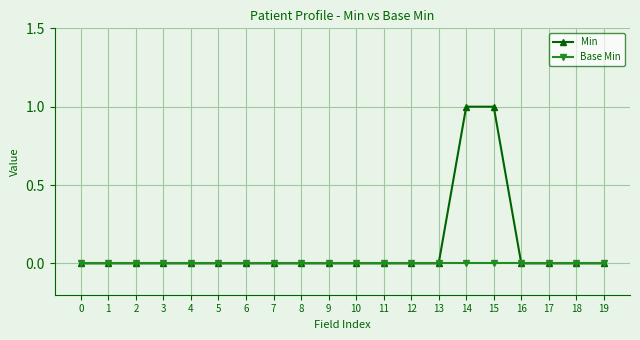

List the series in order of their overall mean, lowest first.

Base Min, Min